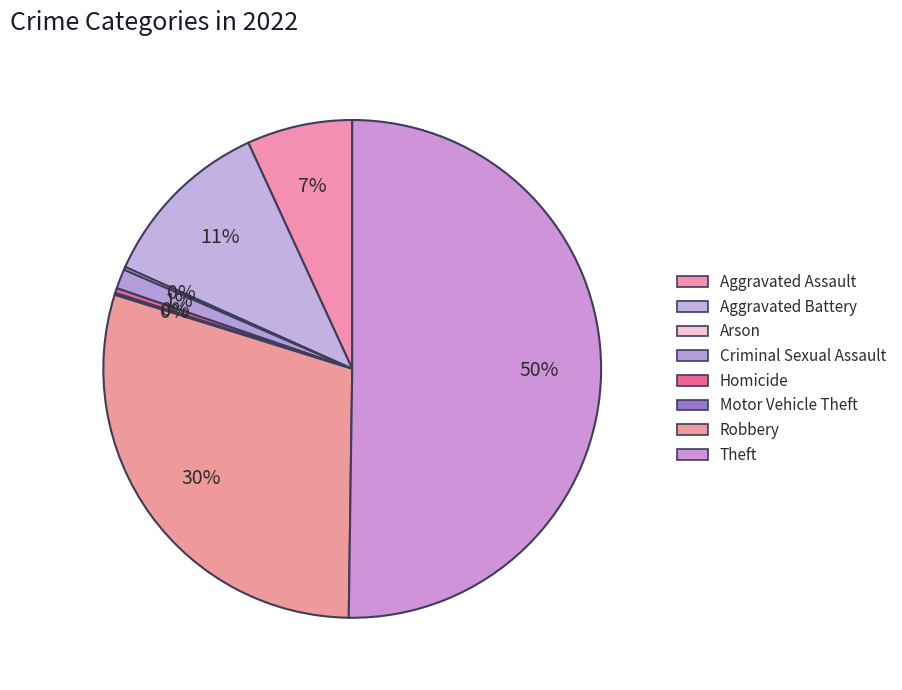

What percentage is NOT represented by Aggravated Battery?

88.6%